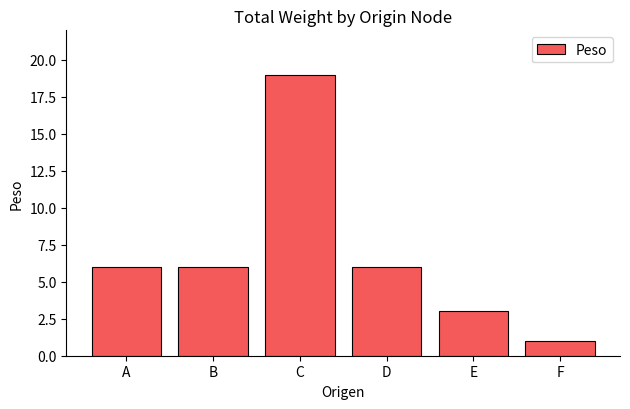

True or false: the data shows 10 at D.

False